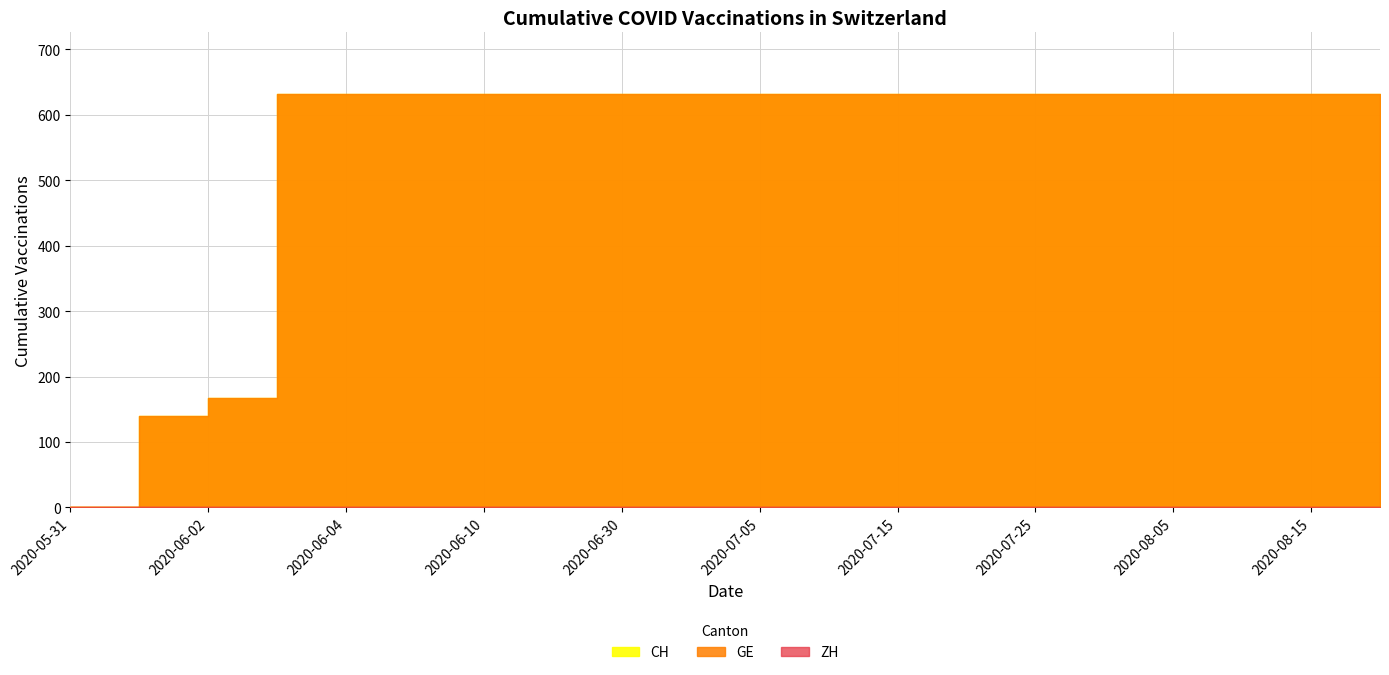

Count the number of categories in the chart.

20